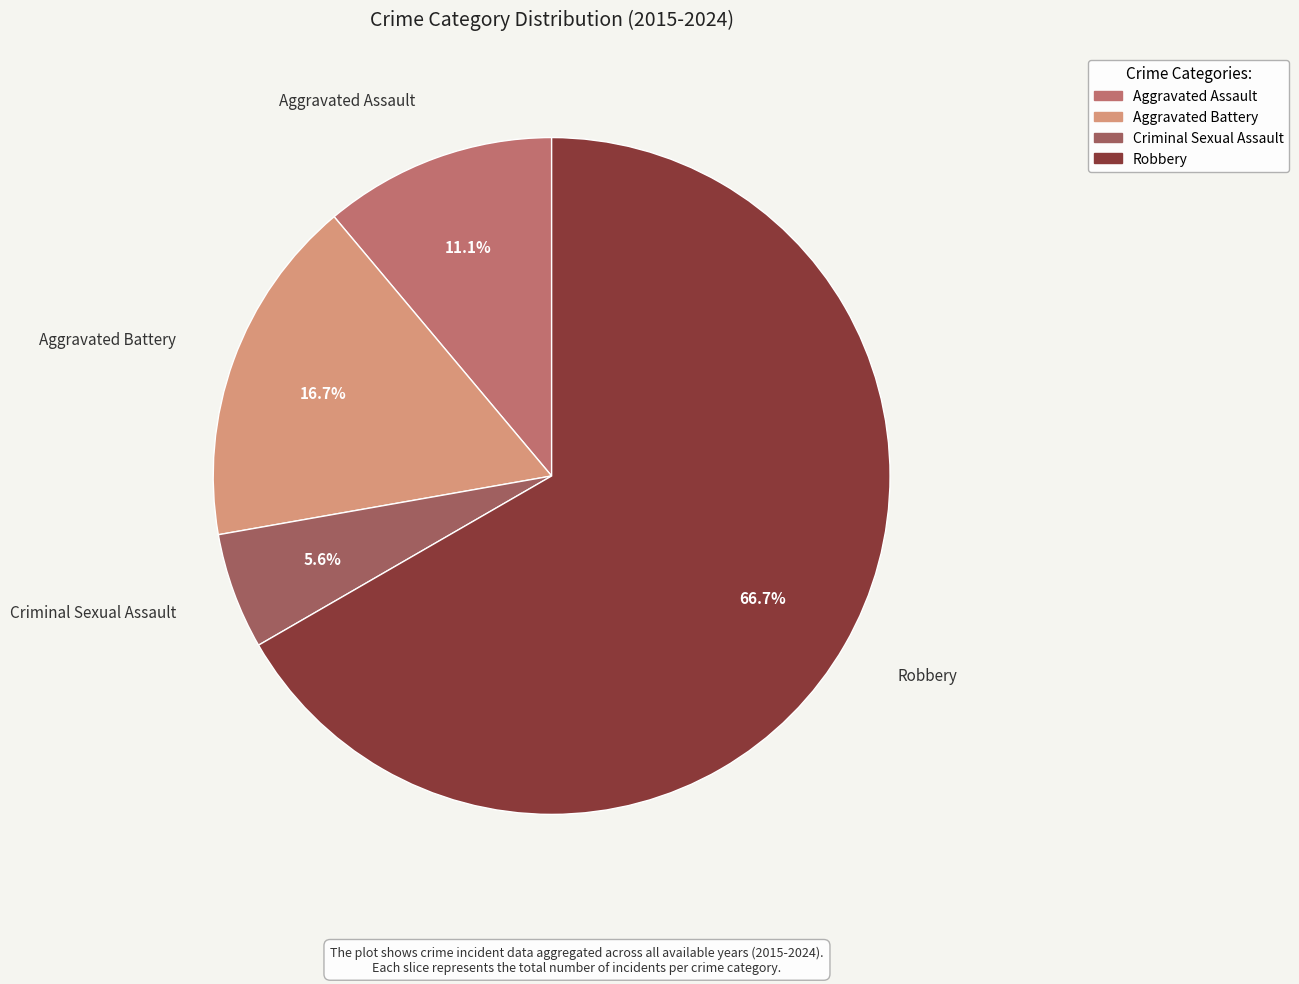

Is it true that Aggravated Assault is 11% of the pie?

True